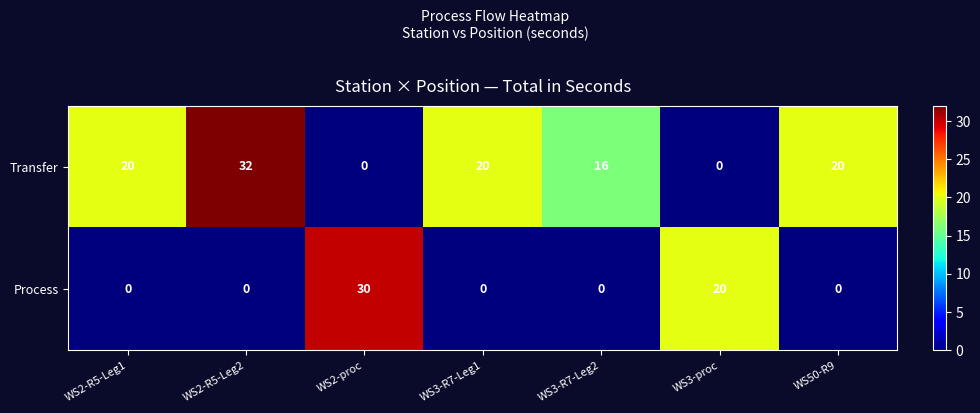

At which category is the sum across all series the highest?

WS2-R5-Leg2